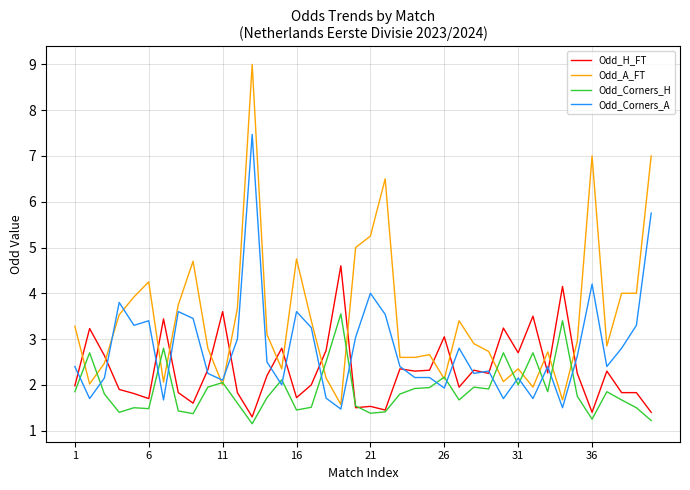

What is the maximum value shown in the chart?

9.0